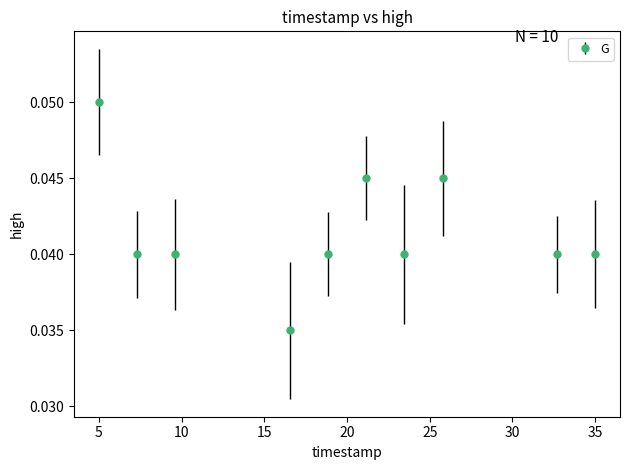

What is the sum of all values?

0.4